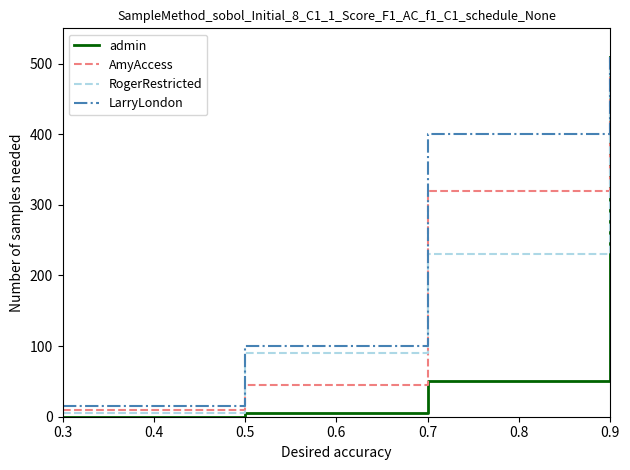

Is the value of admin at 0.3 greater than the value of AmyAccess at 0.5?

No